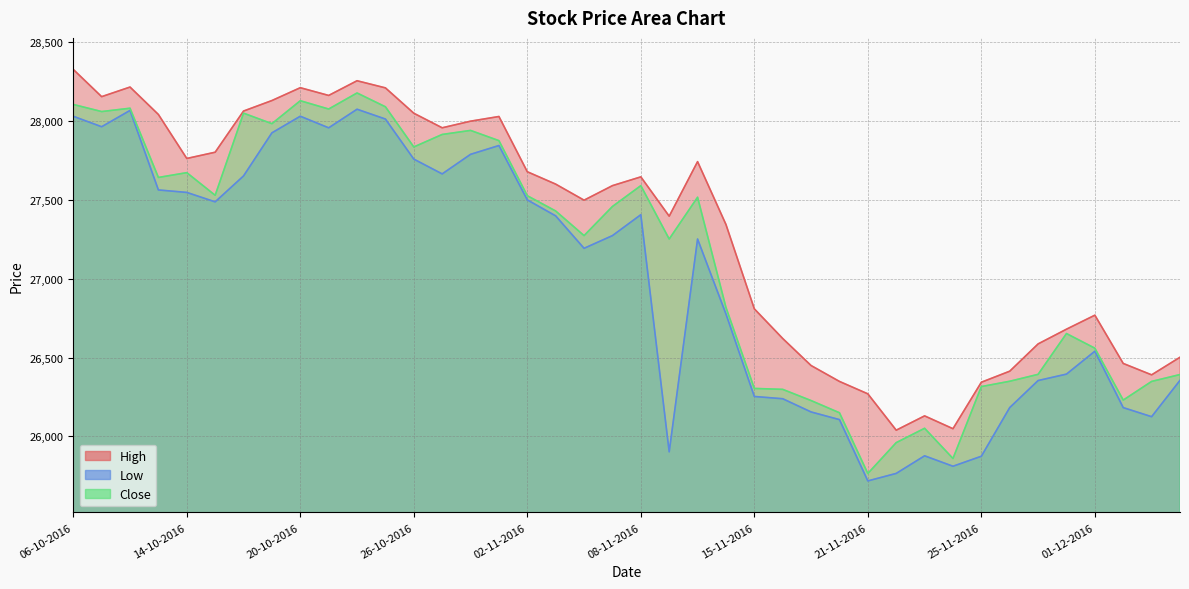

At which category is the sum across all series the highest?

24-10-2016